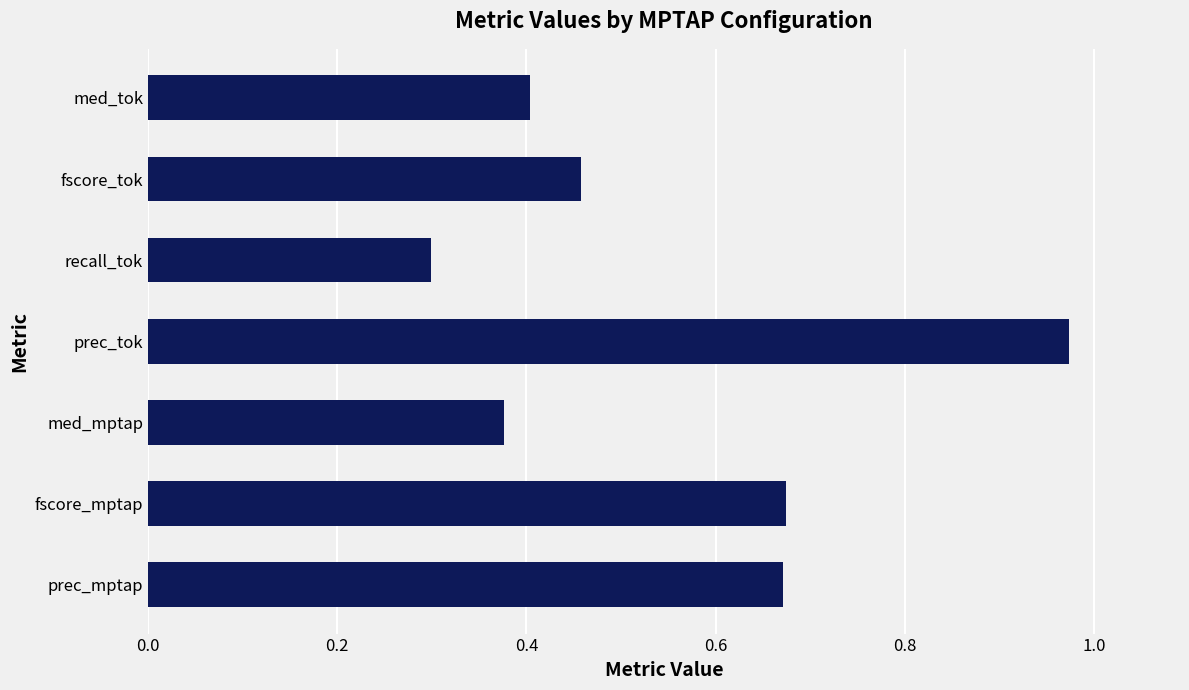

Count the number of data series in this chart.

1